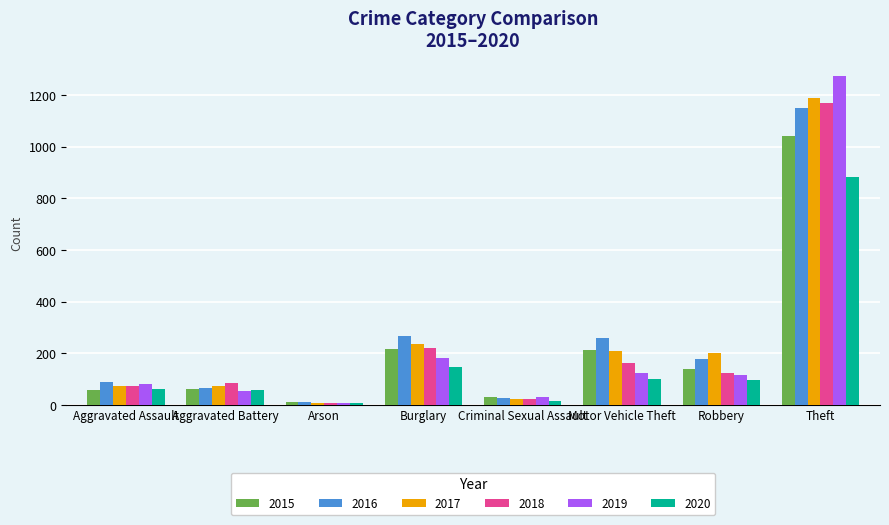

What is the sum of all 2018 values?

1861